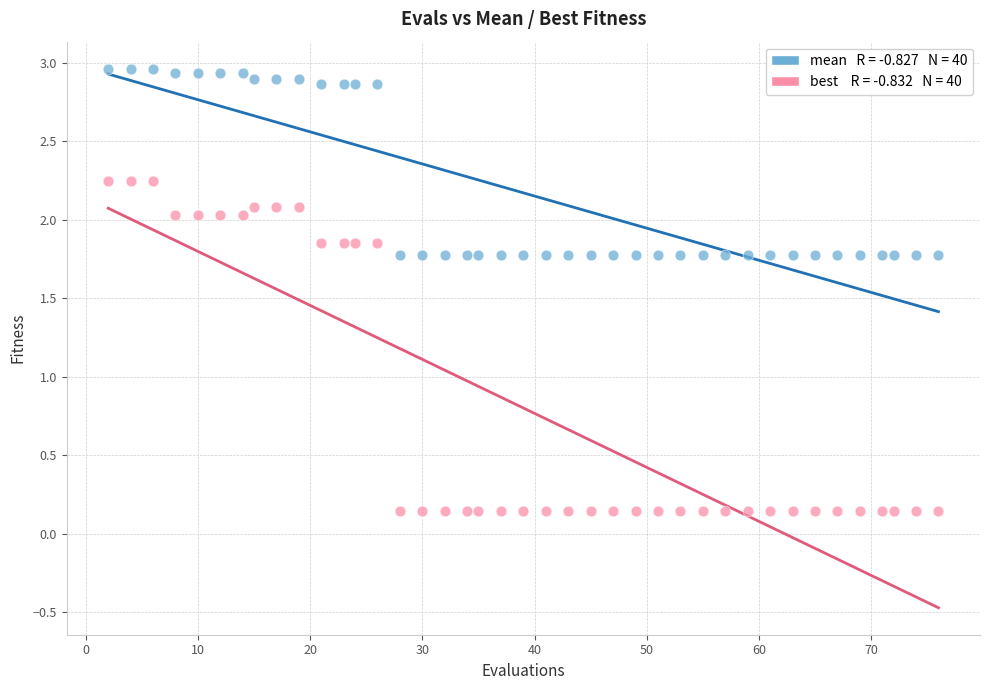

Across all data points, what is the range of Y values (max minus min)?

2.8